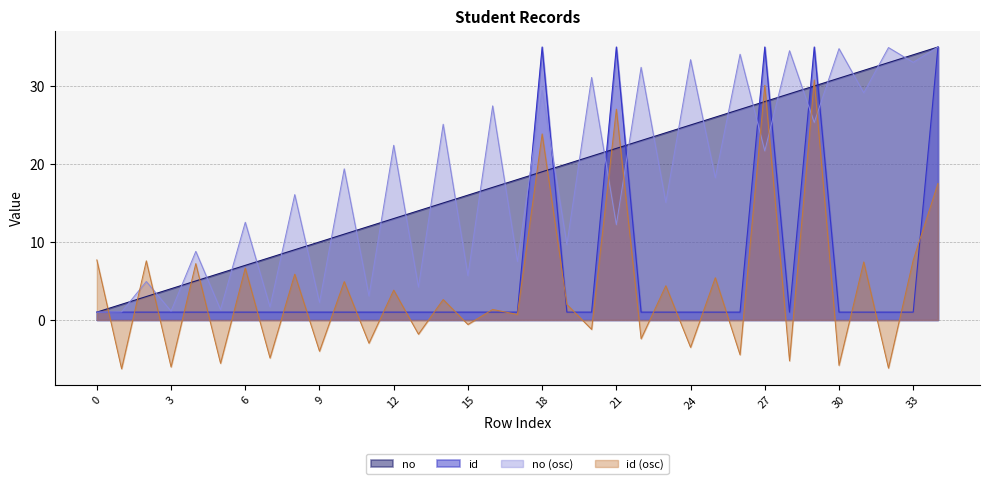

What is the lowest value of the id series?

1.0